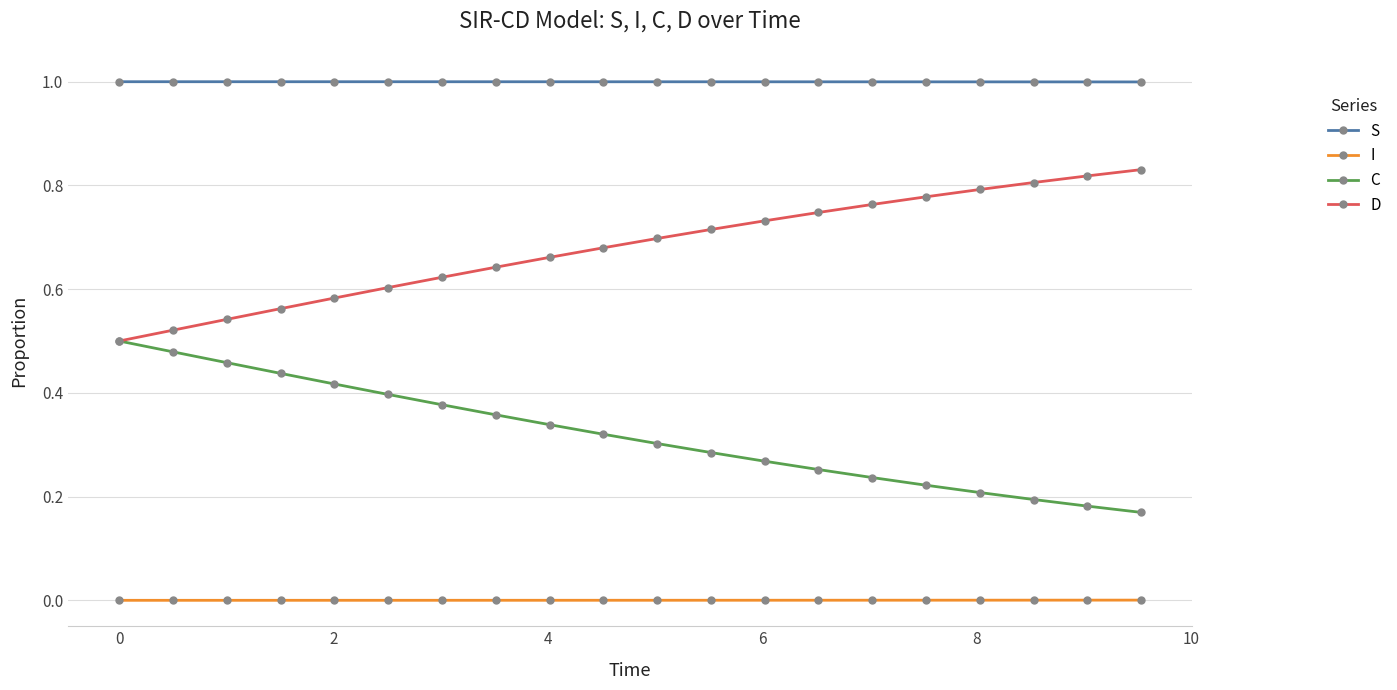

Which series has the largest total across all categories?

S